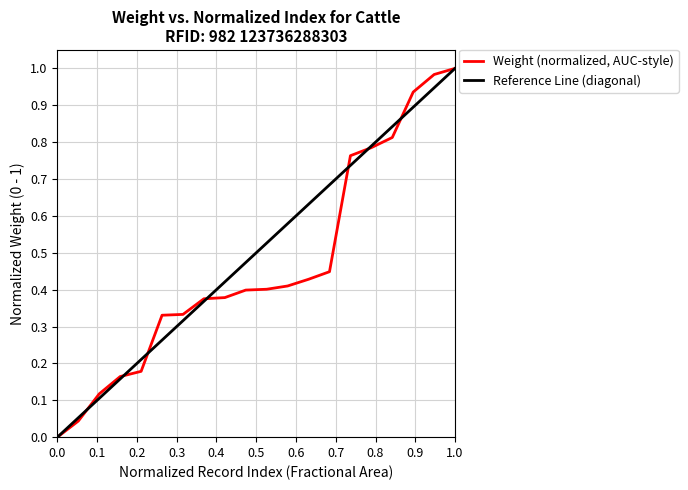

How many lines are shown in the chart?

2